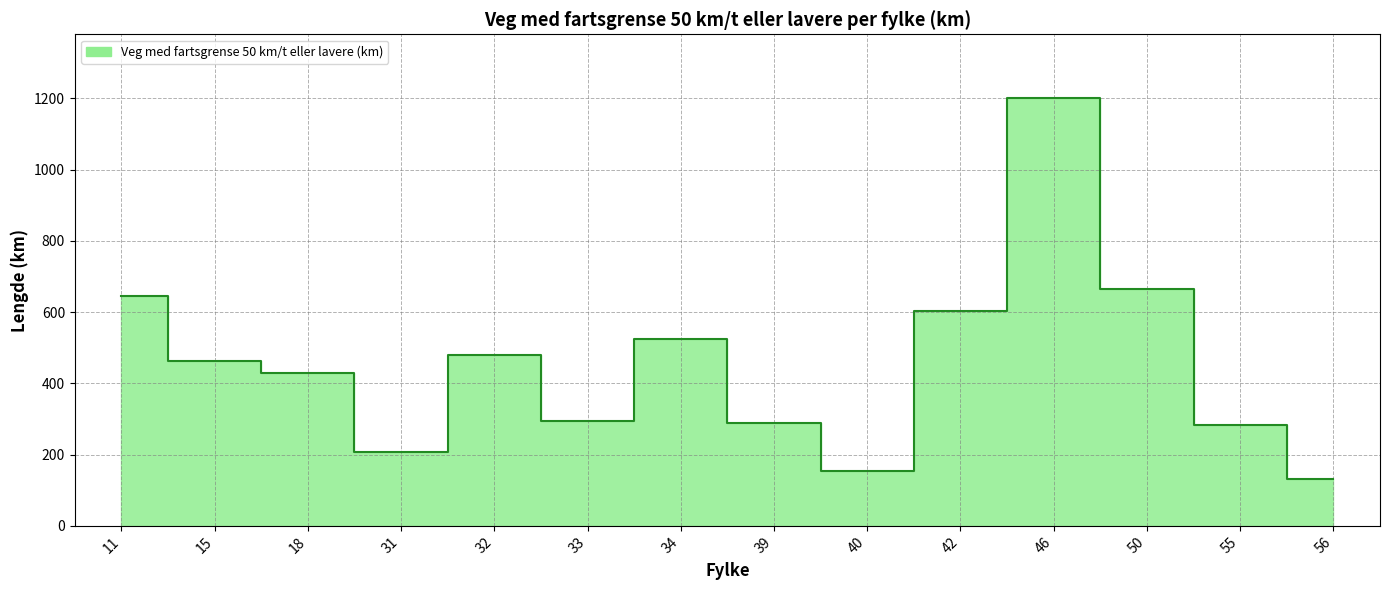

What is the difference between the maximum and minimum values?

1067.4